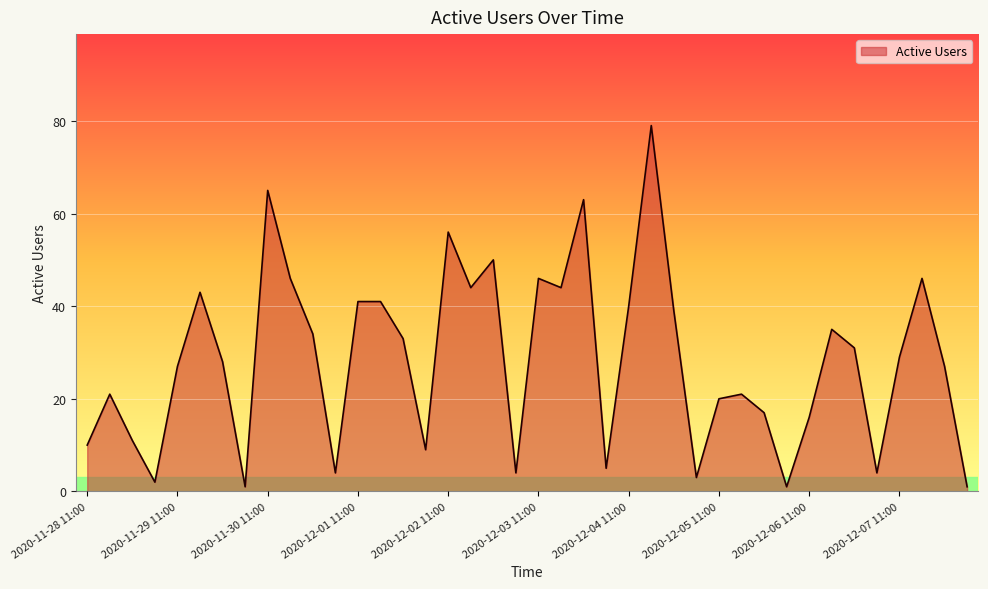

What is the difference between the maximum and minimum values?

78